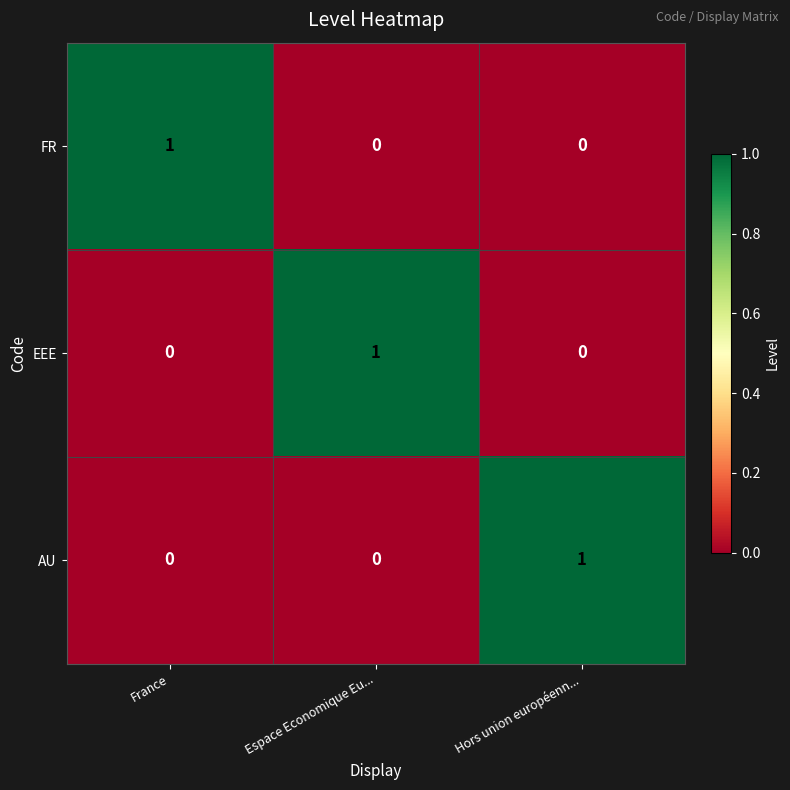

The EEE series shows 2 at Espace Economique Eu.... True or false?

False